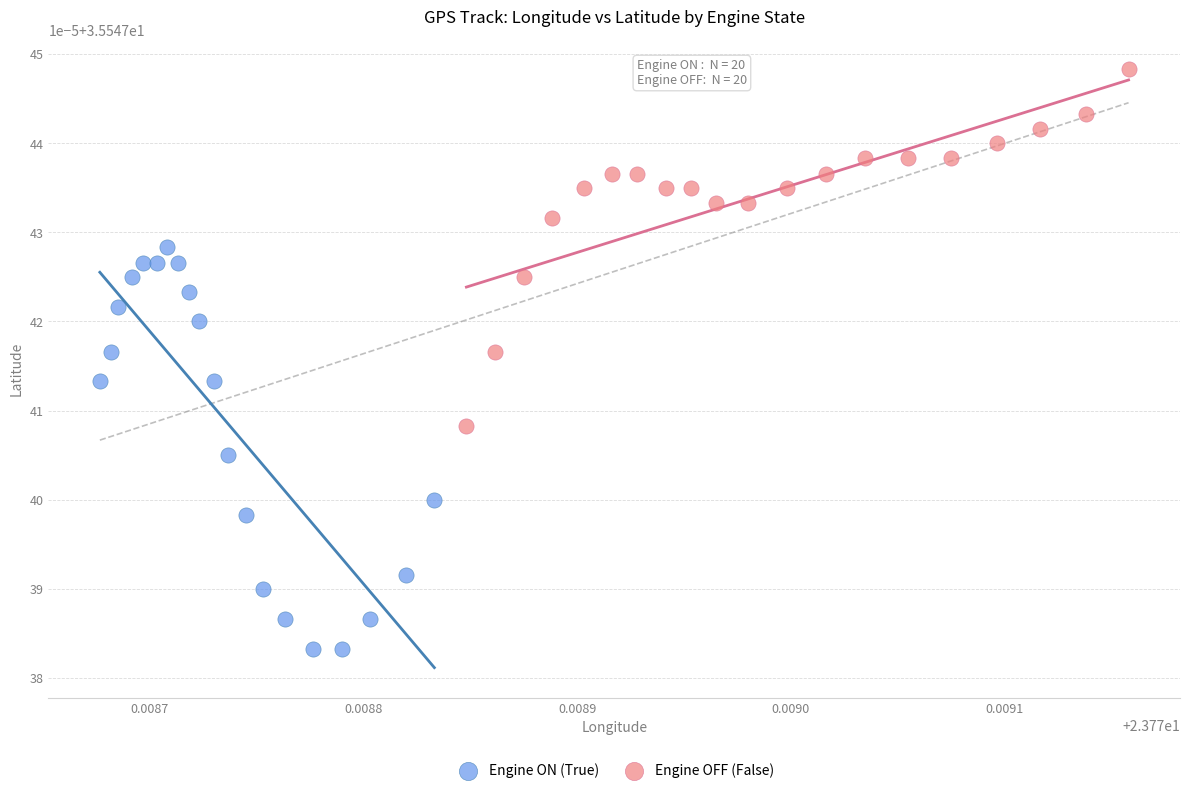

What are all the series names shown in the legend?

Engine ON (True), Engine OFF (False)